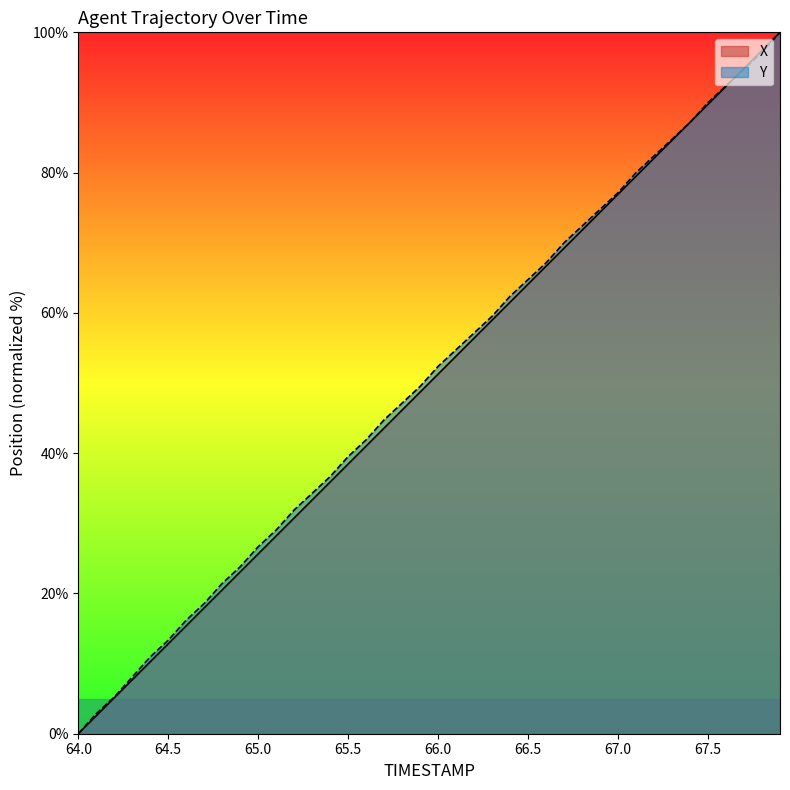

Where does the Y series first go above 52?

66.0